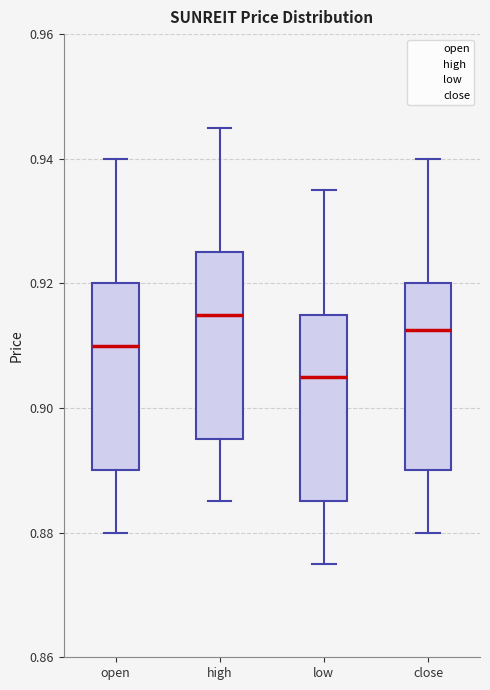

Where does the lower whisker of the box for high end on the y-axis? The values are not printed on the chart, so give them approximately, as read against the axis.

0.886